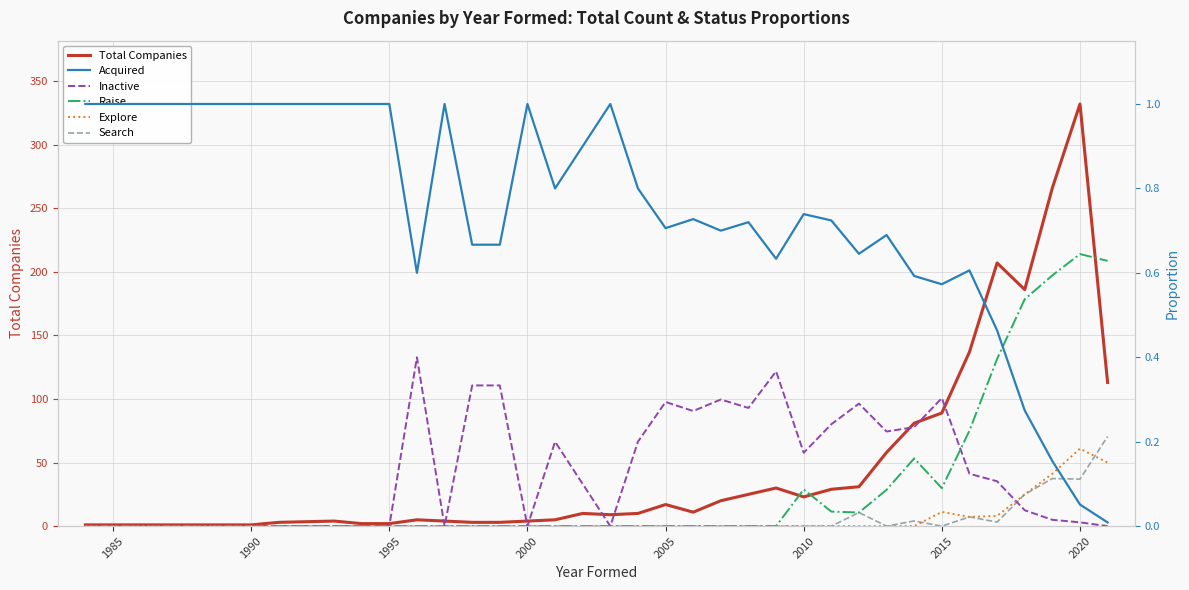

How many lines are shown in the chart?

6